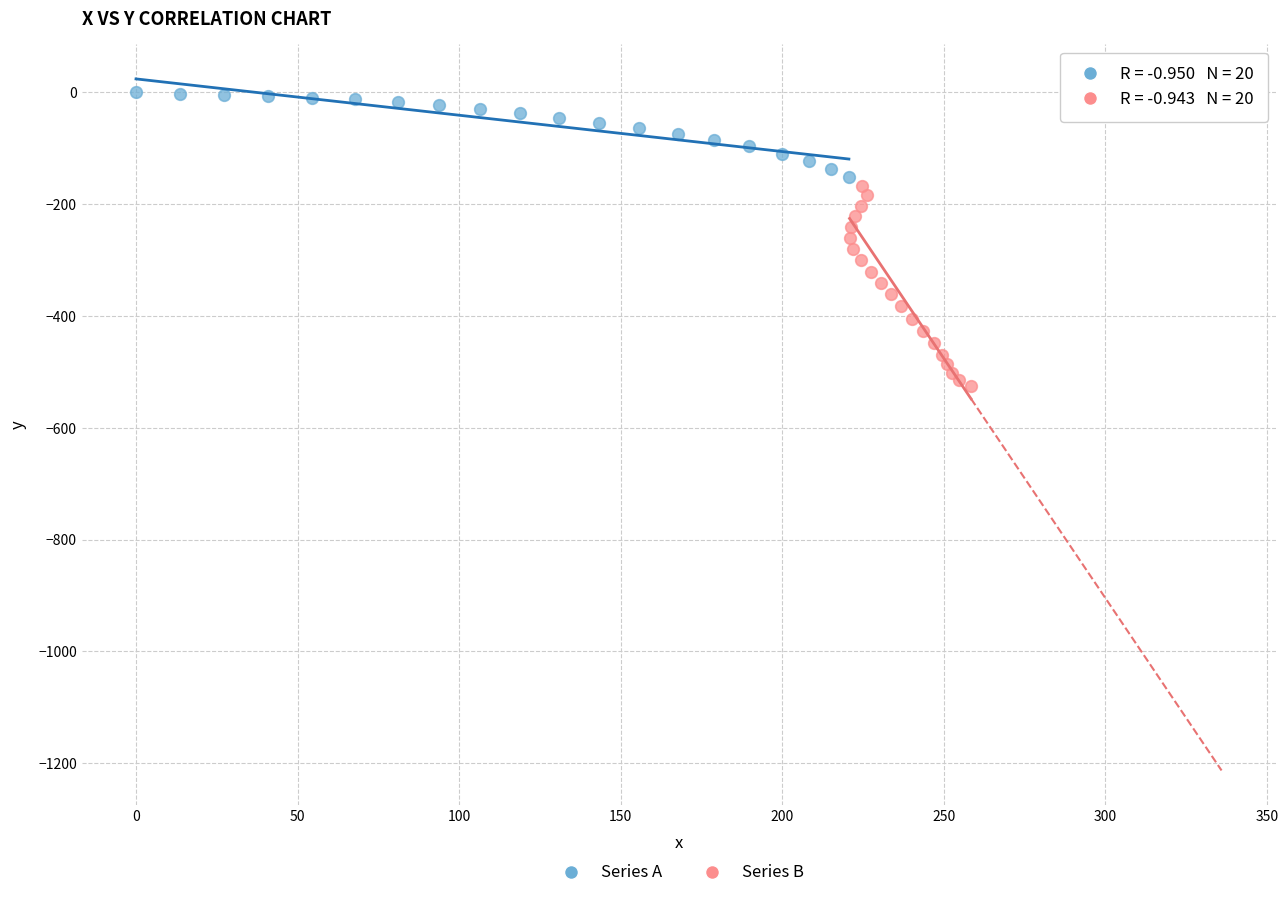

Which series has the largest Y range (max minus min)?

Series B